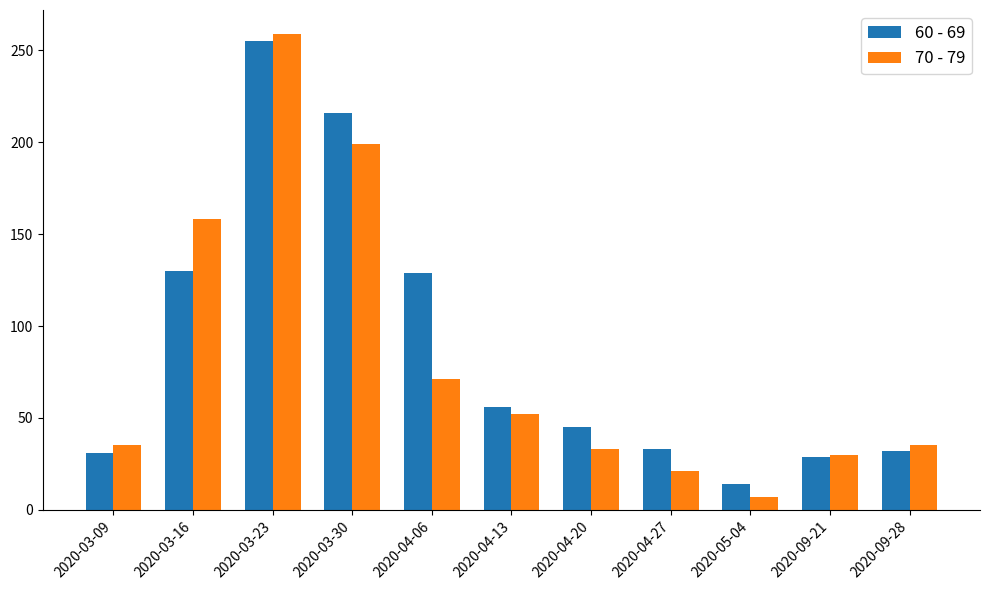

What is the difference between the 60 - 69 values at 2020-03-09 and 2020-09-21?

2